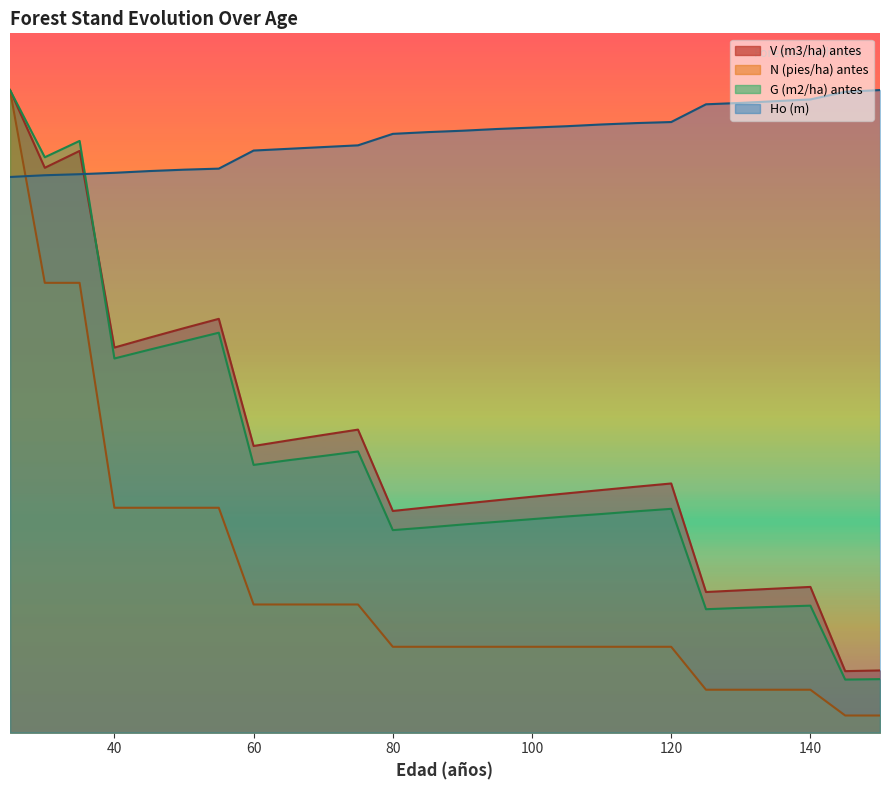

At which category does V (m3/ha) antes reach its first local peak?

35